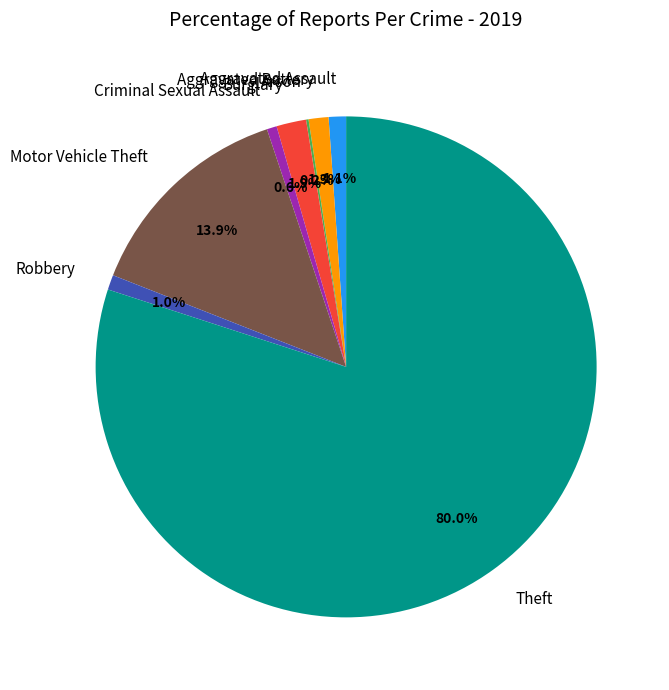

Between Burglary and Theft, which is larger?

Theft